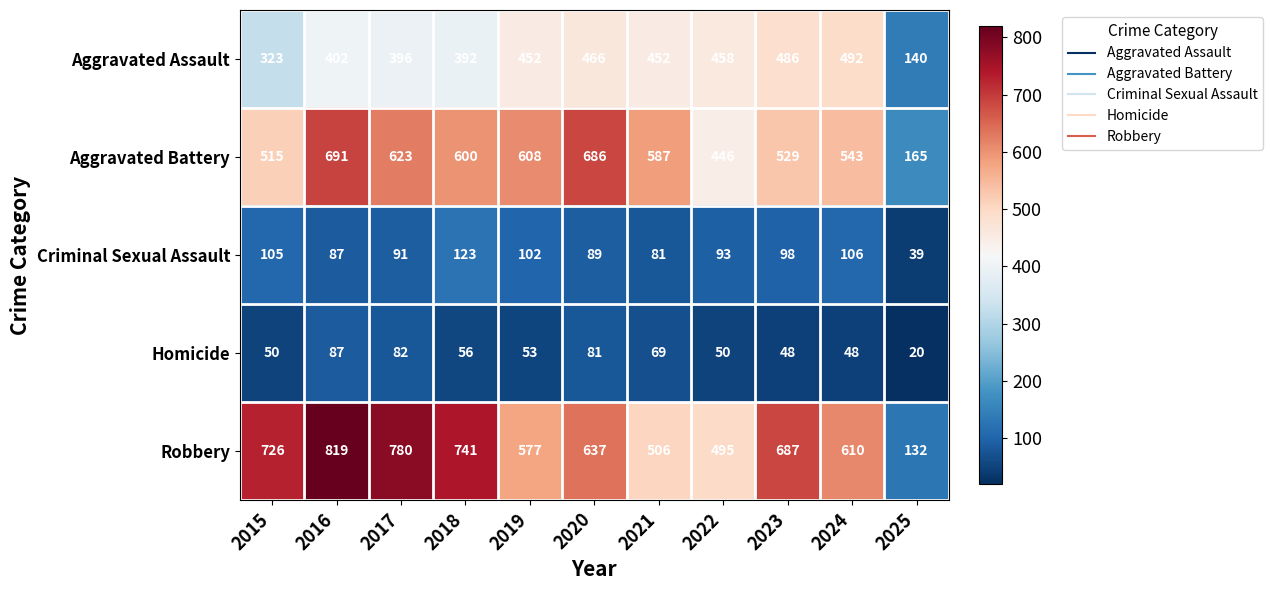

Which series has the largest range (max minus min)?

Robbery